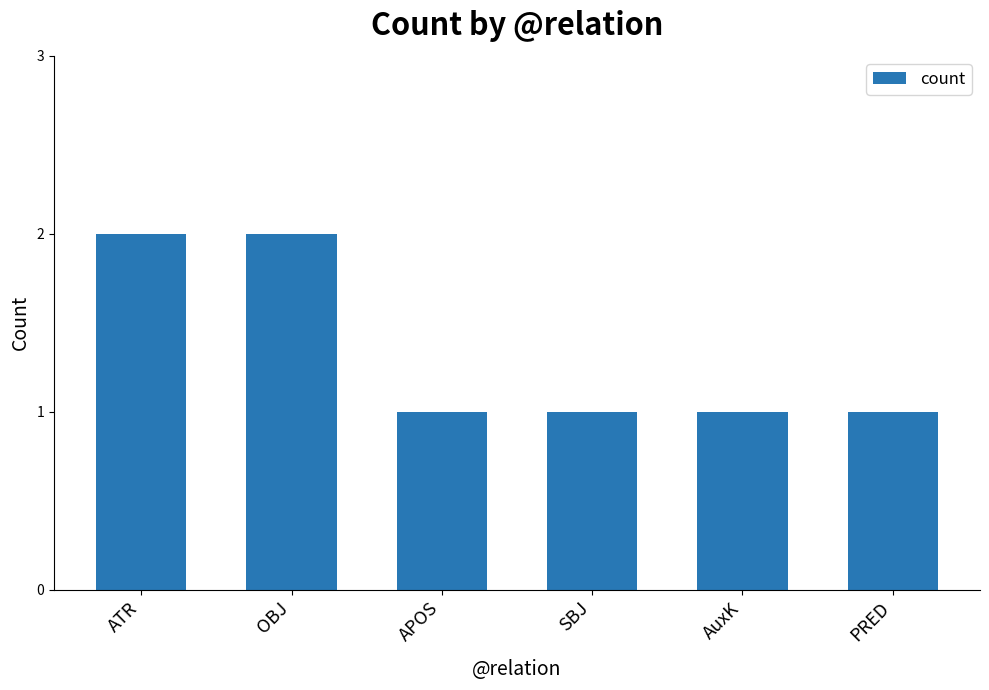

The chart shows a value of 0 at SBJ. True or false?

False